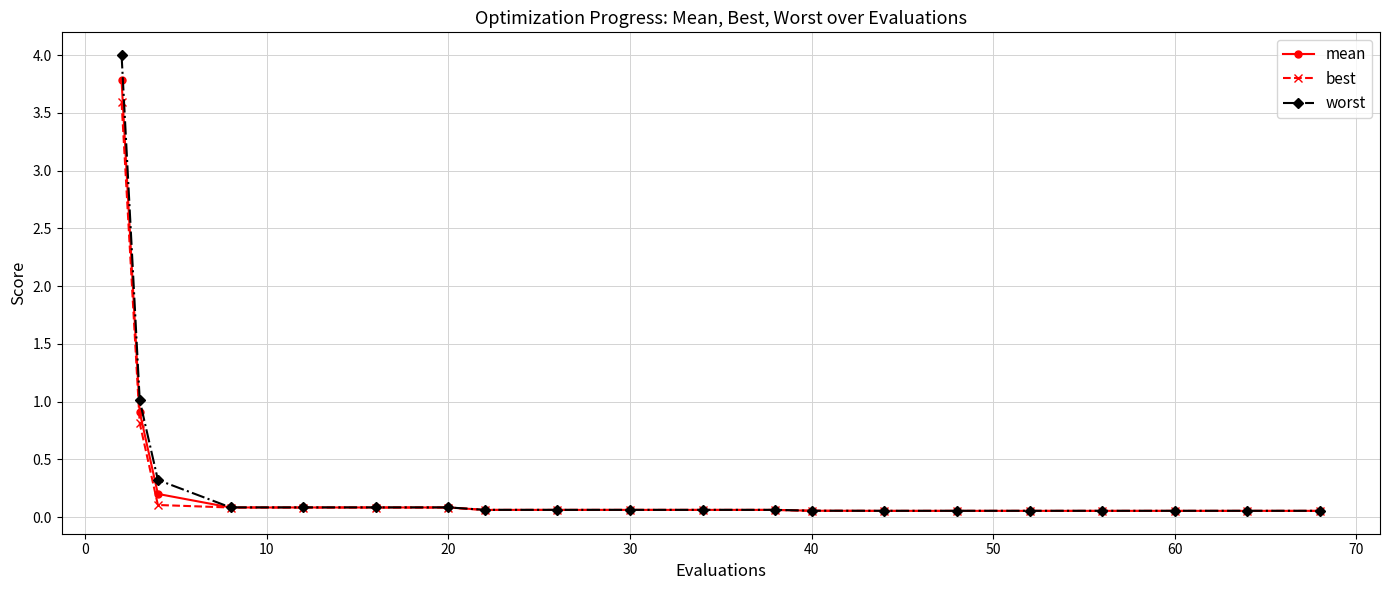

Which series has the widest spread of values?

worst